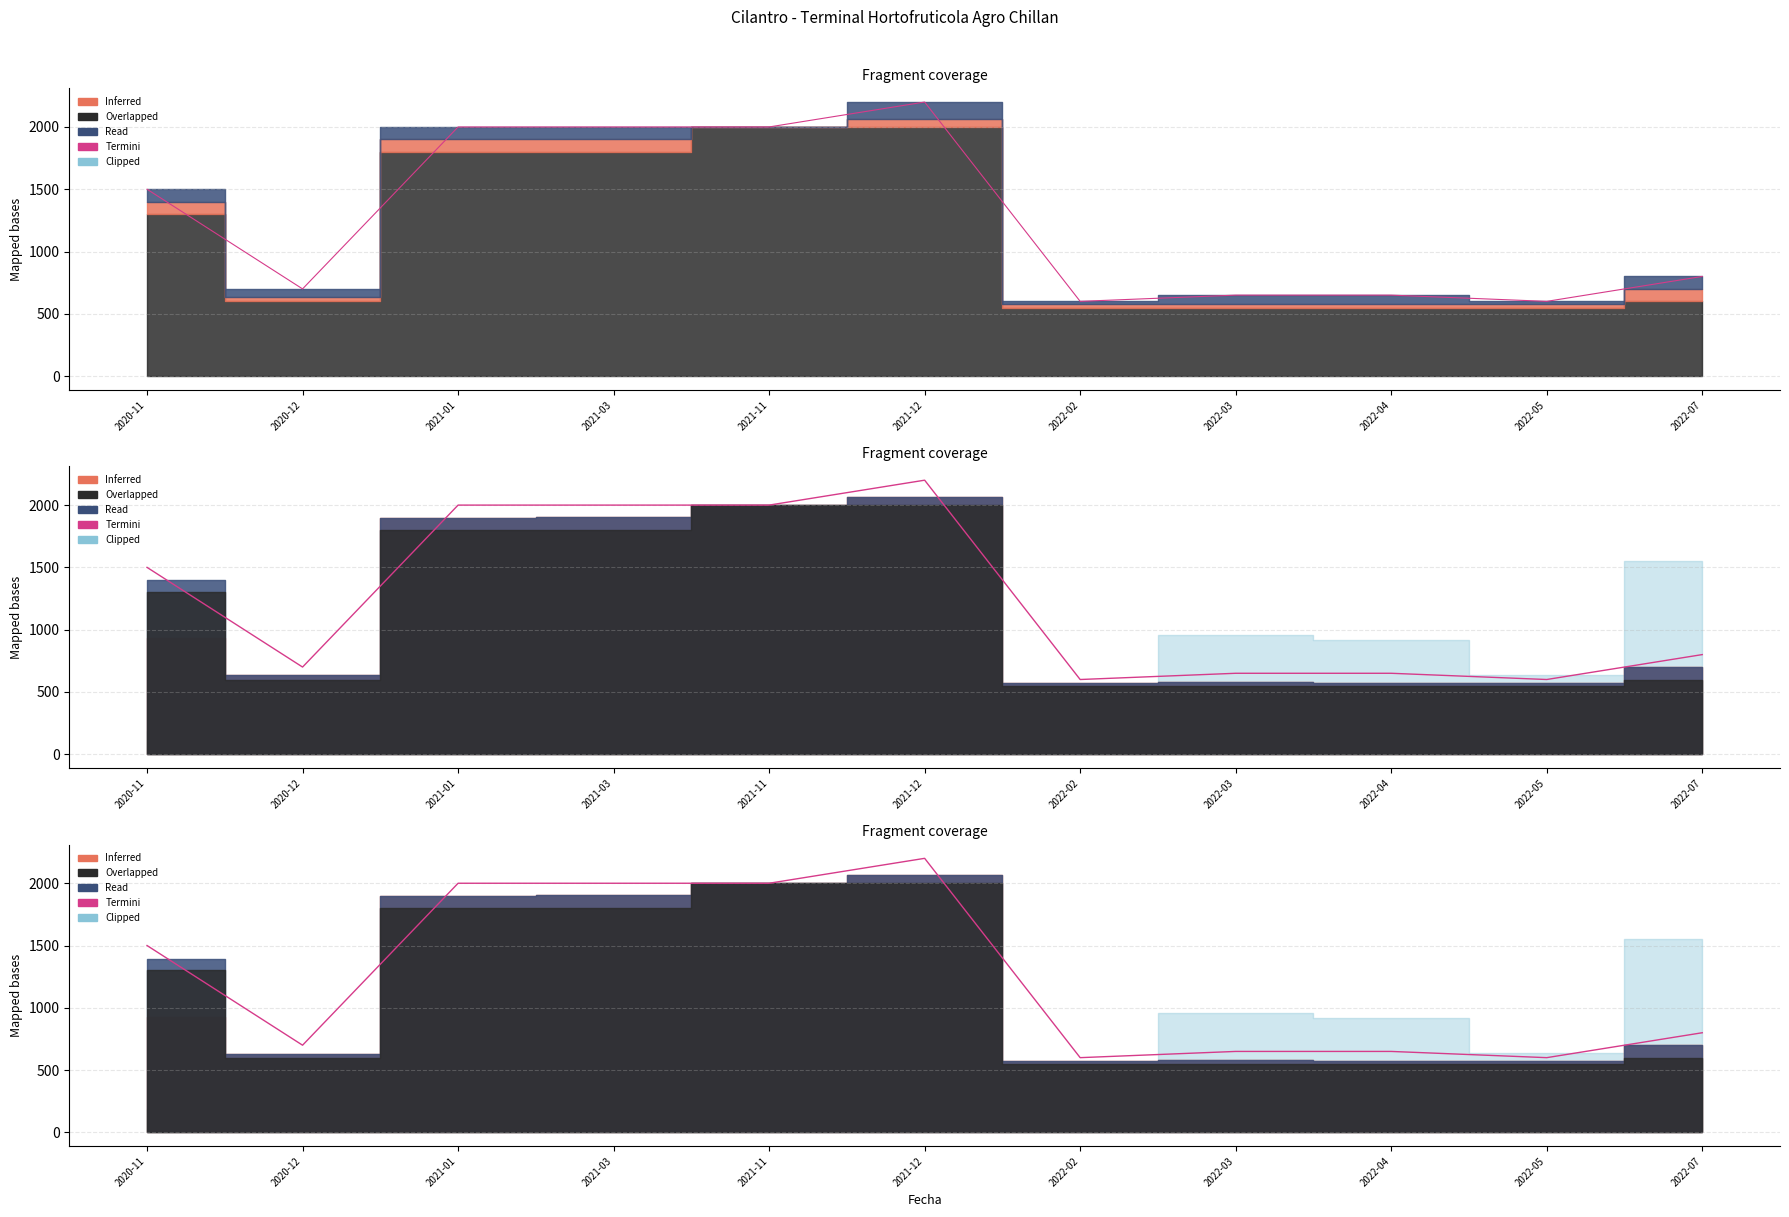

The value of Precio $/Kg at 2022-07 is 1330. True or false?

False